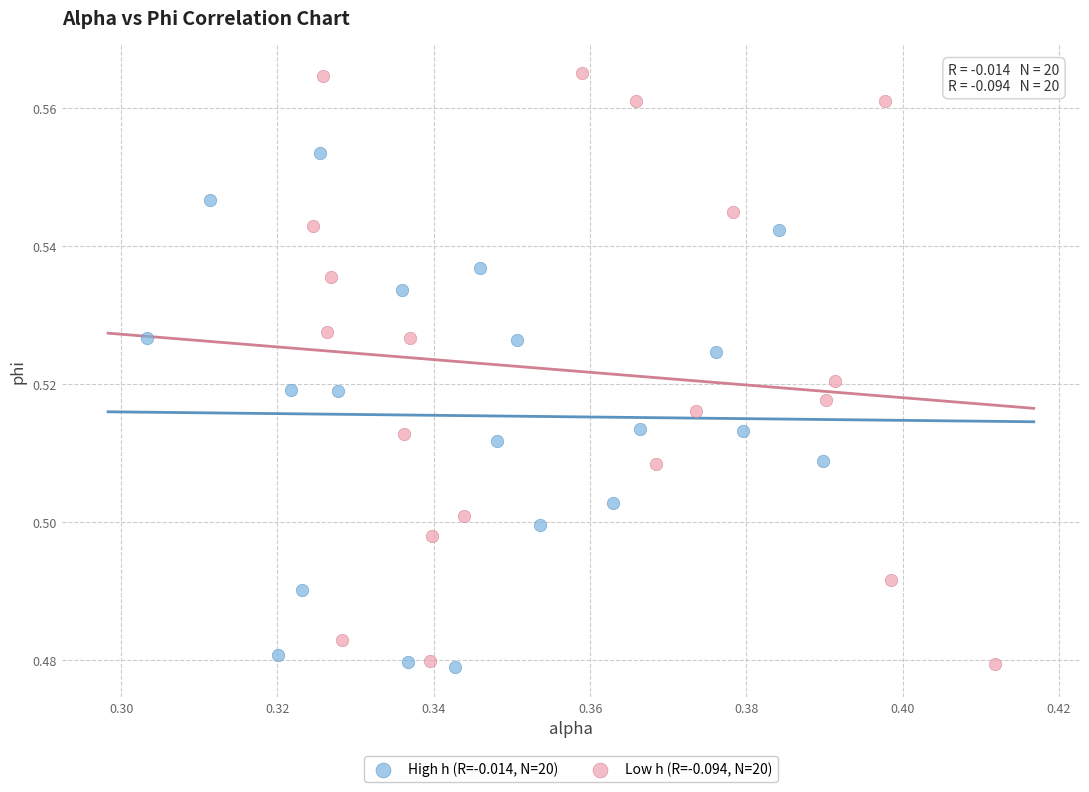

Which series reaches the maximum Y coordinate?

Low h (R=-0.094, N=20)